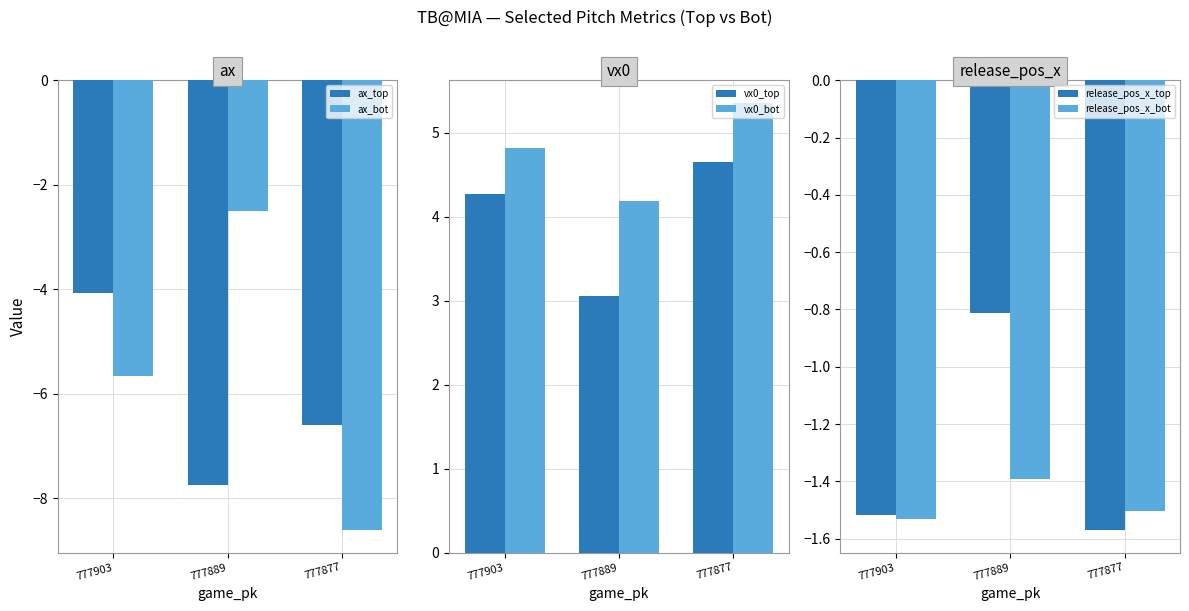

Reading left to right, what are all the values shown in this chart?

ax_top: -4.1	-7.7	-6.6
ax_bot: -5.7	-2.5	-8.6
vx0_top: 4.3	3.1	4.7
vx0_bot: 4.8	4.2	5.4
release_pos_x_top: -1.5	-0.8	-1.6
release_pos_x_bot: -1.5	-1.4	-1.5